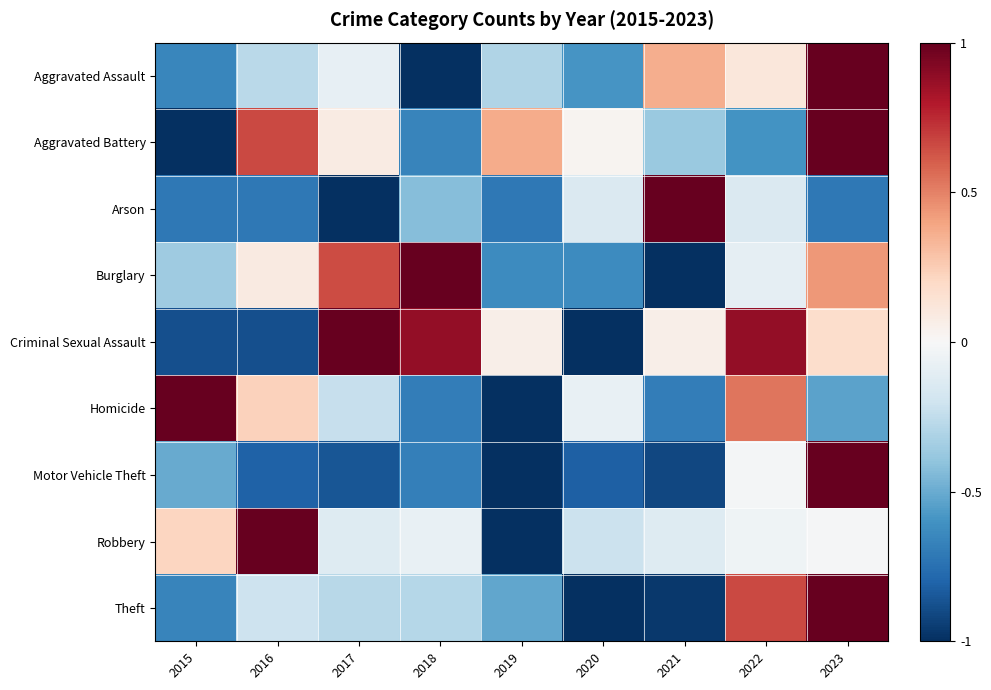

List the series in order of their peak value, highest first.

Aggravated Assault, Aggravated Battery, Arson, Burglary, Criminal Sexual Assault, Homicide, Motor Vehicle Theft, Robbery, Theft